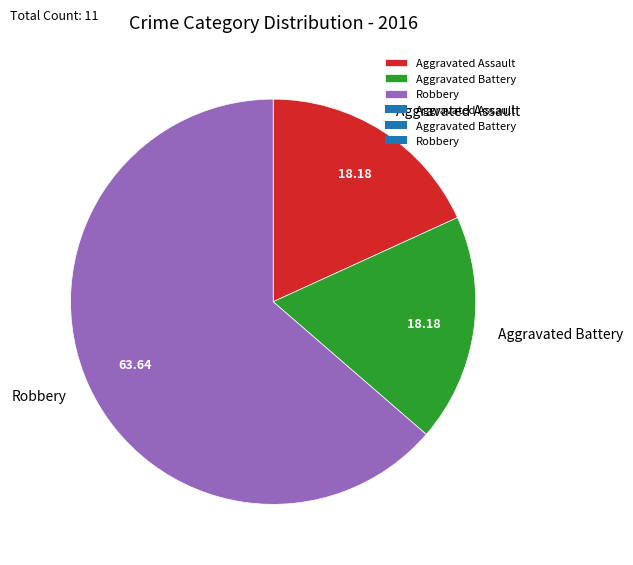

What is the largest slice in the pie chart?

Robbery